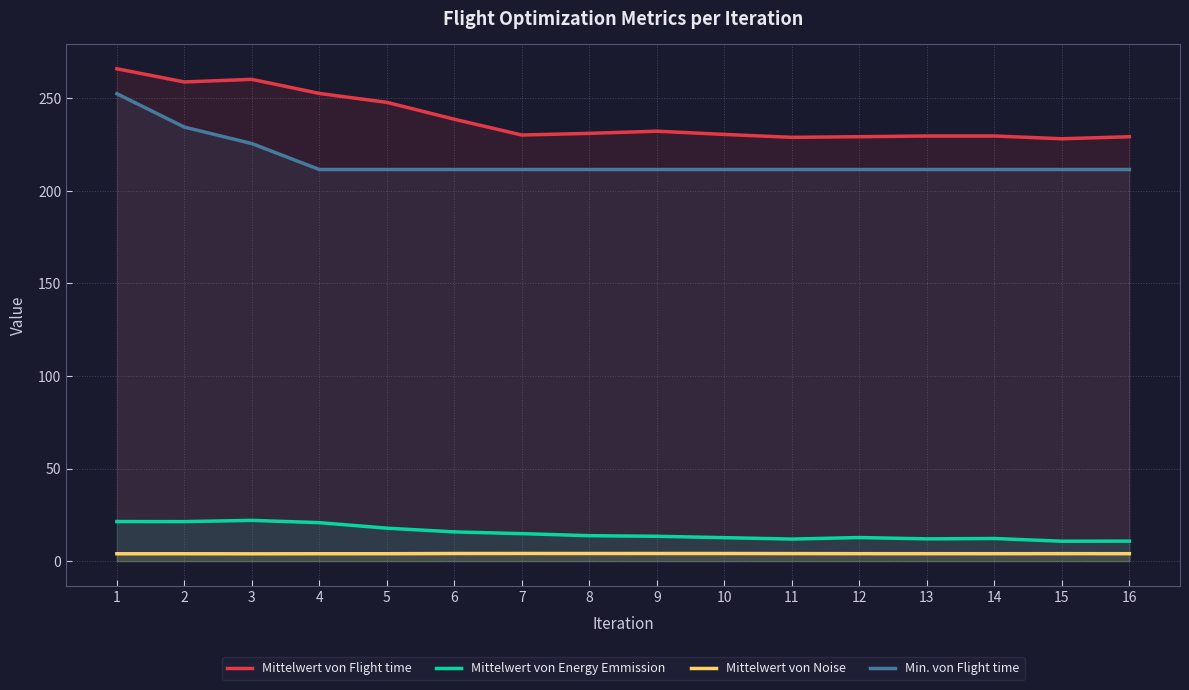

True or false: Mittelwert von Flight time has a value of 61.2 at 6.

False